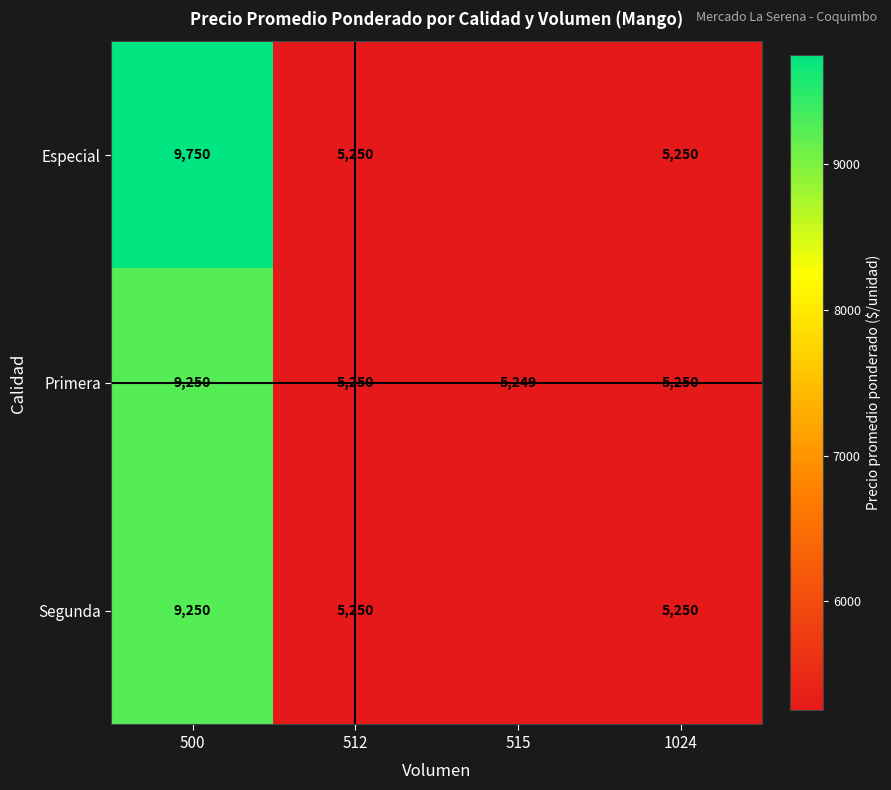

Where does the Primera series first go above 5250?

500